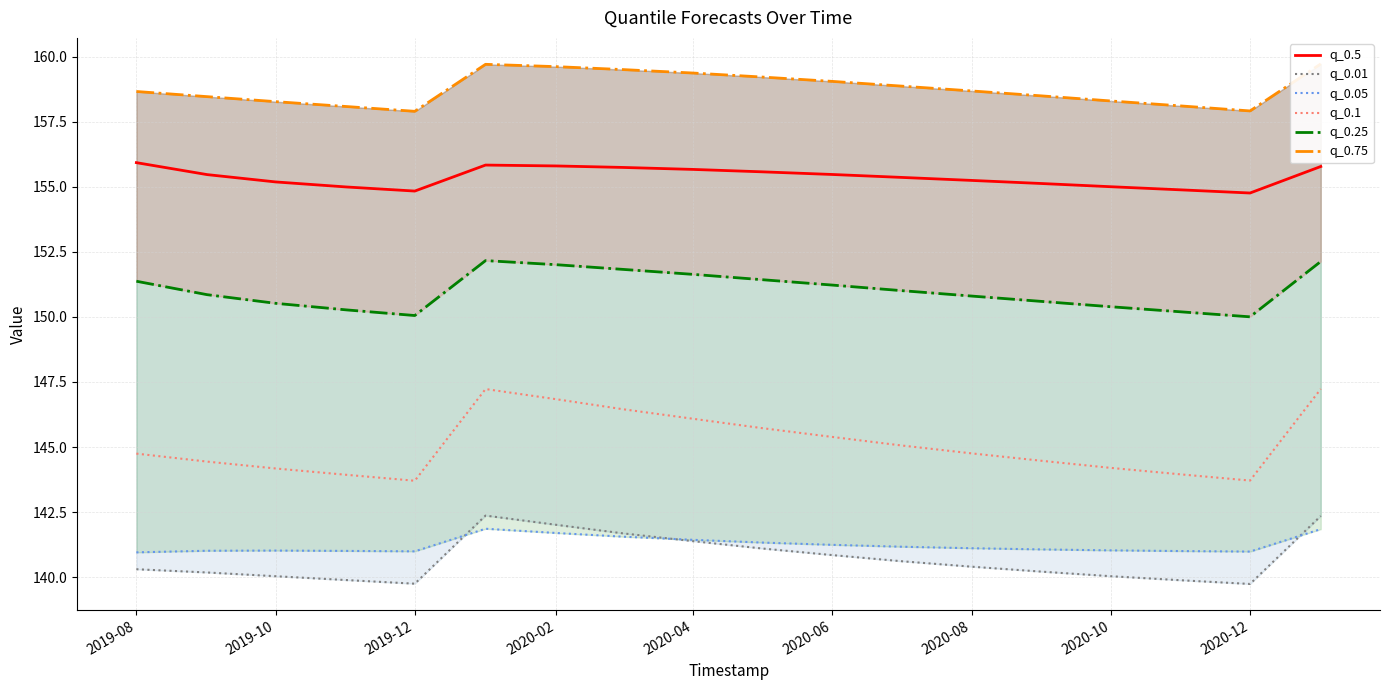

True or false: q_0.1 and q_0.5 cross at least once.

False